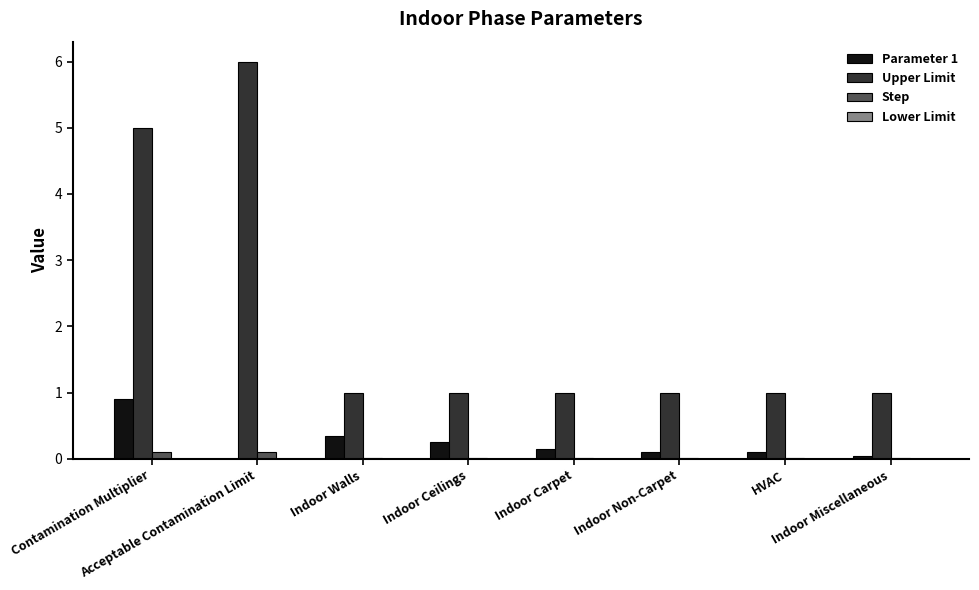

What is the maximum value for Parameter 1?

0.9